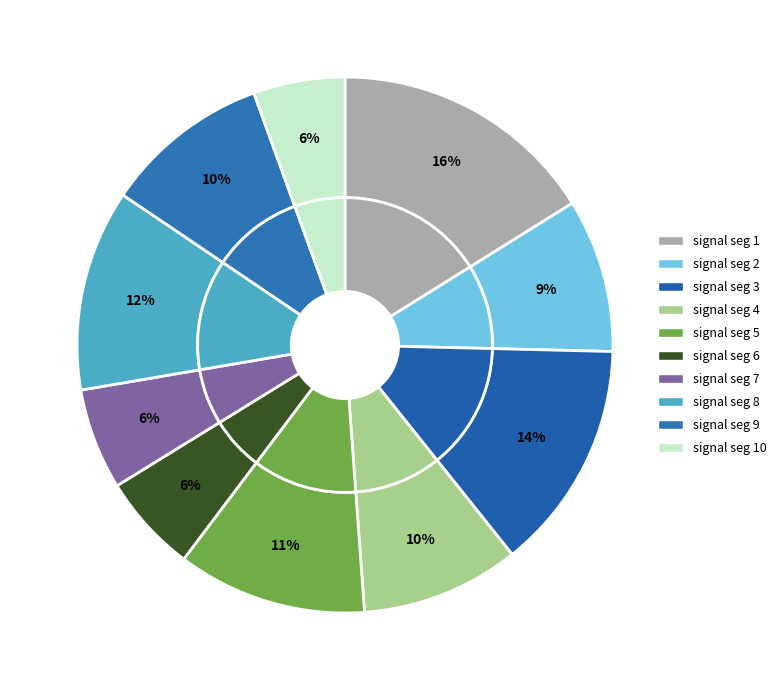

The signal segment 4 slice represents 10% of the pie. True or false?

True